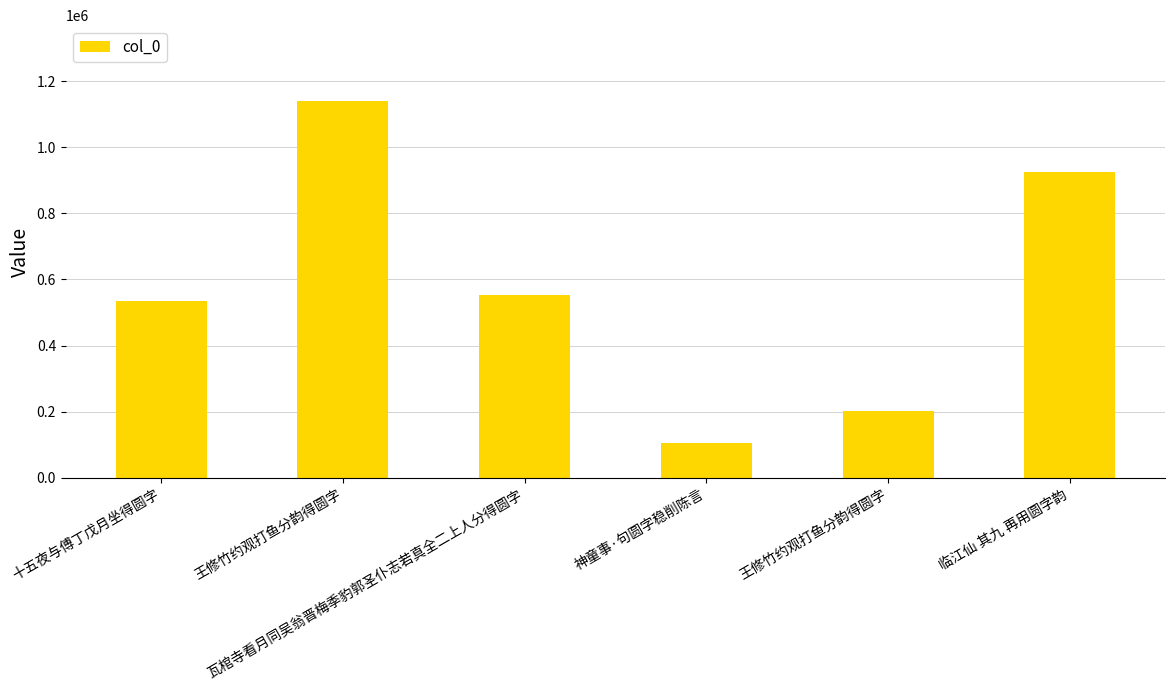

True or false: the data shows 207991 at 十五夜与傅丁戊月坐得圆字.

False